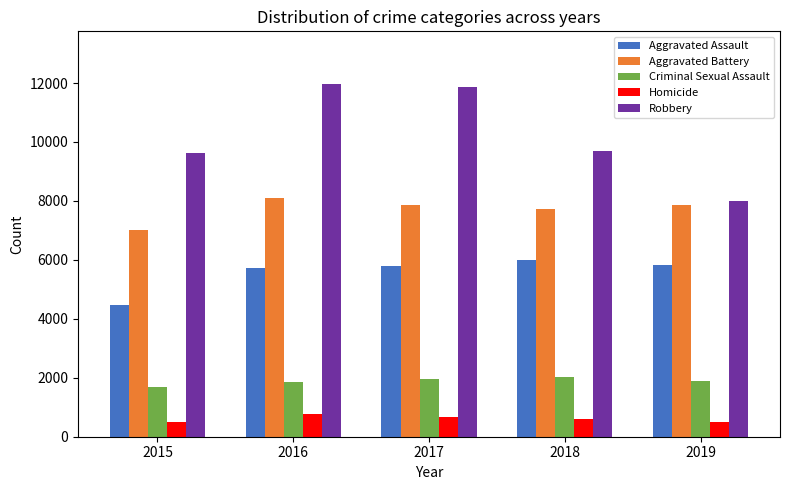

Is it true that Aggravated Assault equals 8809 at 2017?

False